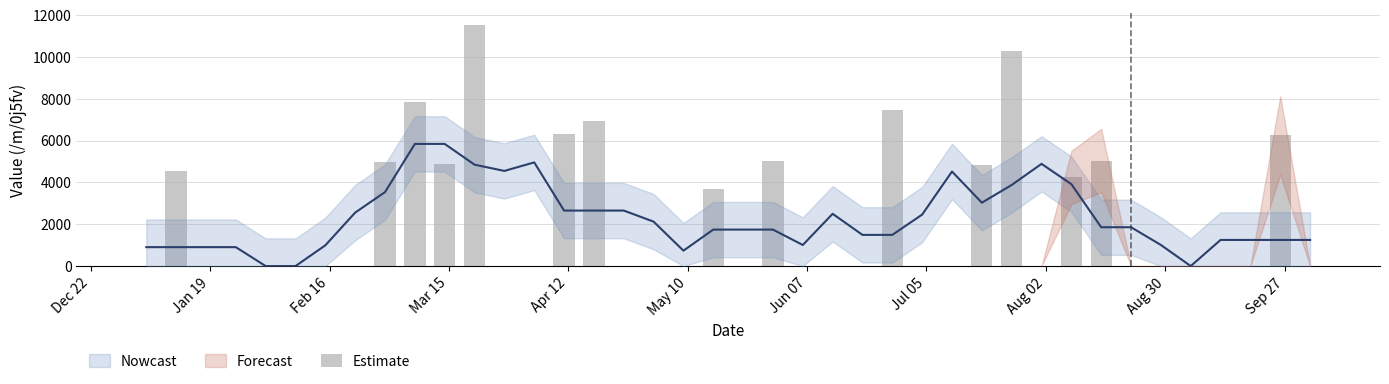

Reading left to right, list all the values displayed in this chart.

0.0	4522.7	0.0	0.0	0.0	0.0	0.0	0.0	4960.5	7823.9	4900.3	11516.4	0.0	0.0	6327.5	6941.5	0.0	0.0	0.0	3681.7	0.0	5038.9	0.0	0.0	0.0	7455.3	0.0	0.0	4852.1	10297.5	0.0	4237.2	5046.0	0.0	0.0	0.0	0.0	0.0	6246.5	0.0